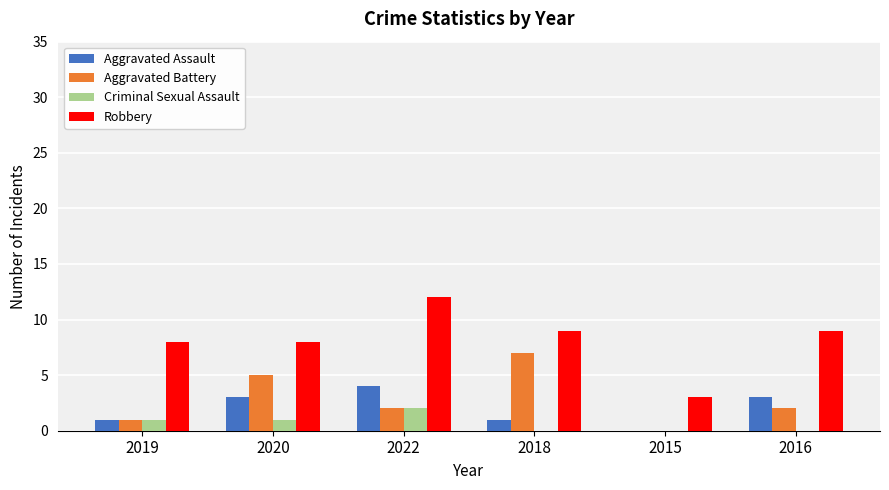

How many Aggravated Assault values are between 1 and 3?

4